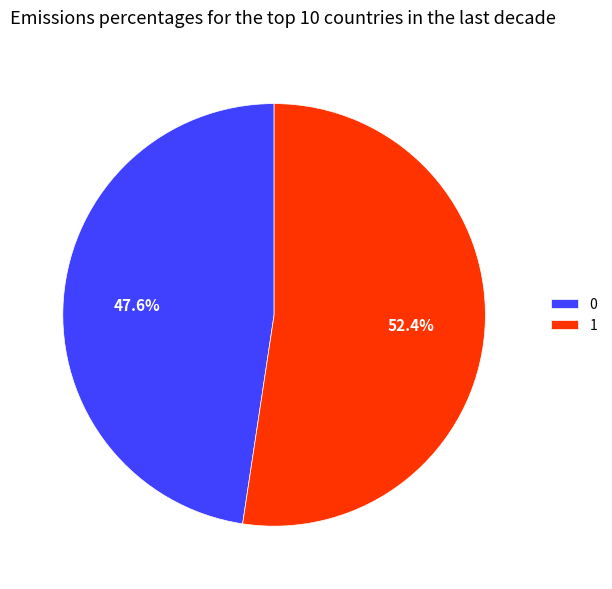

Is the sum of 1 and 0 greater than half?

Yes